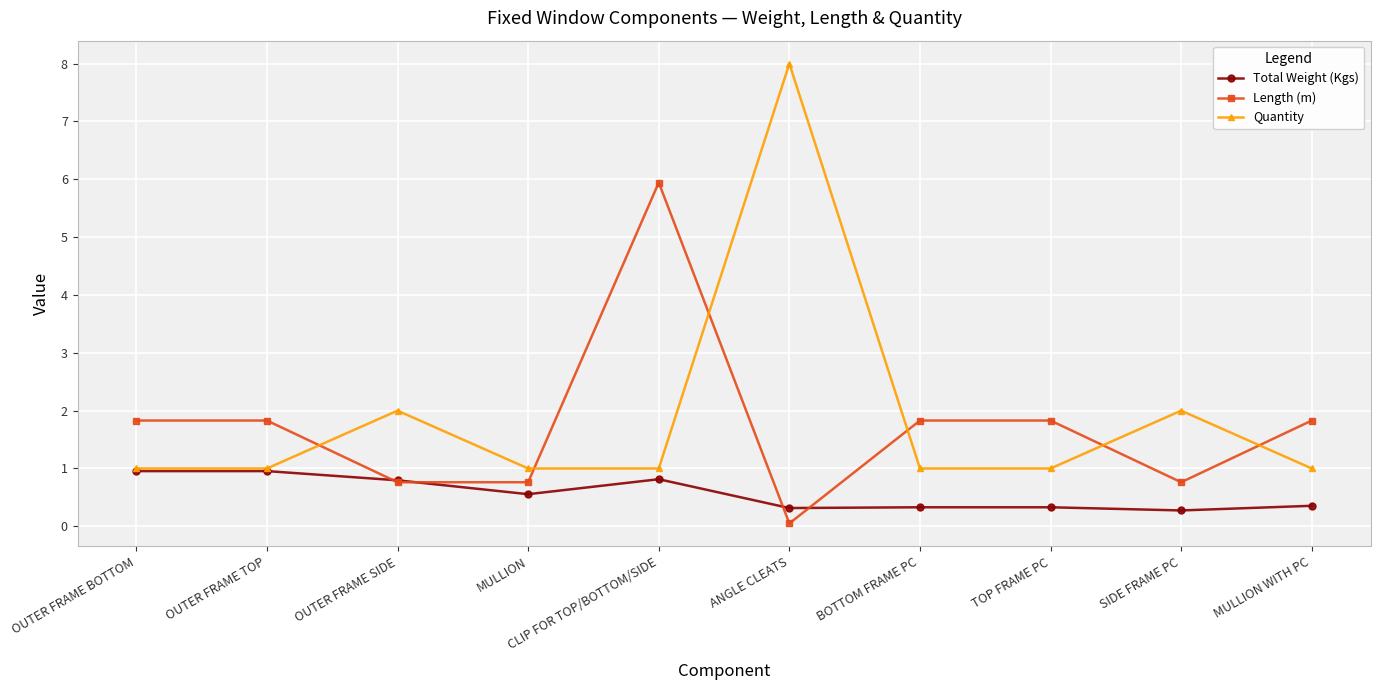

Which label corresponds to the smallest value in the chart?

ANGLE CLEATS